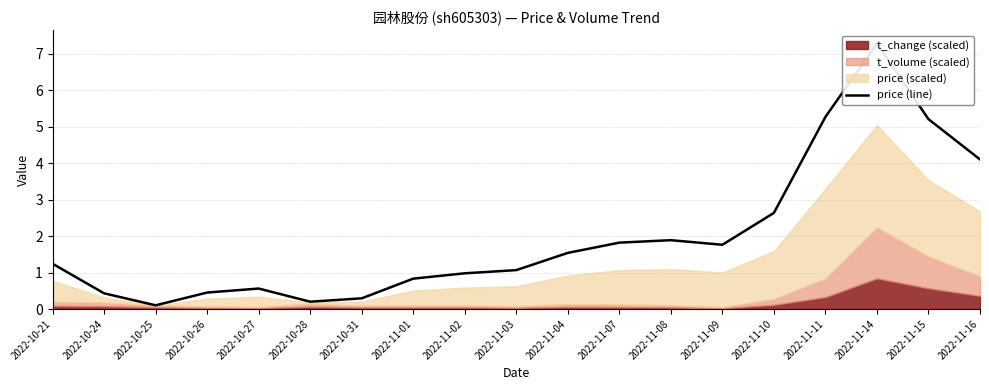

What is the greatest value displayed?

7.3